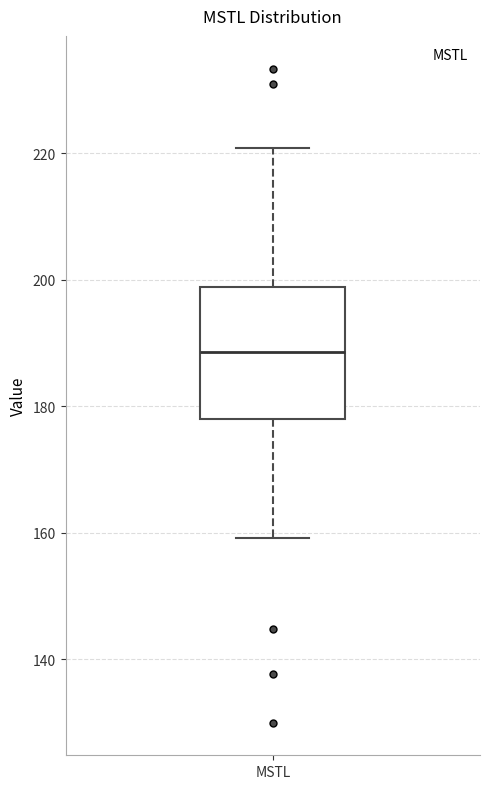

Where does the lower whisker of the box for MSTL end on the y-axis? The values are not printed on the chart, so give them approximately, as read against the axis.

160